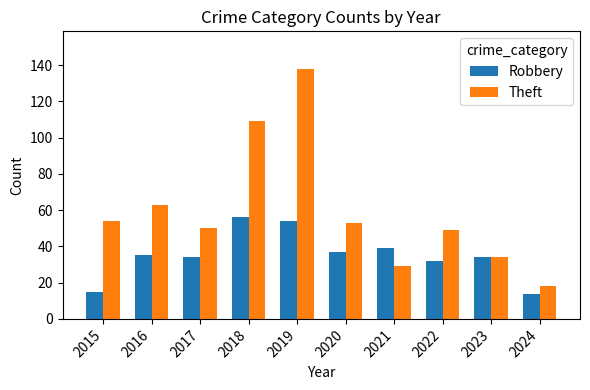

Between 2015 and 2018, which series saw the biggest shift?

Theft